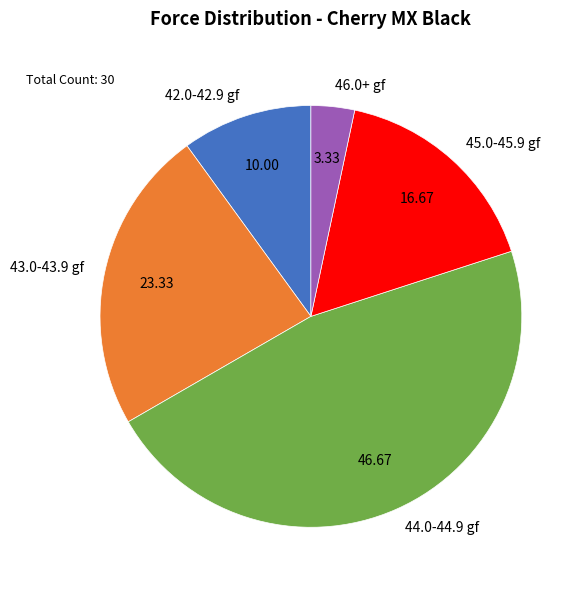

Rank the categories by value from highest to lowest.

44.0-44.9 gf, 43.0-43.9 gf, 45.0-45.9 gf, 42.0-42.9 gf, 46.0+ gf